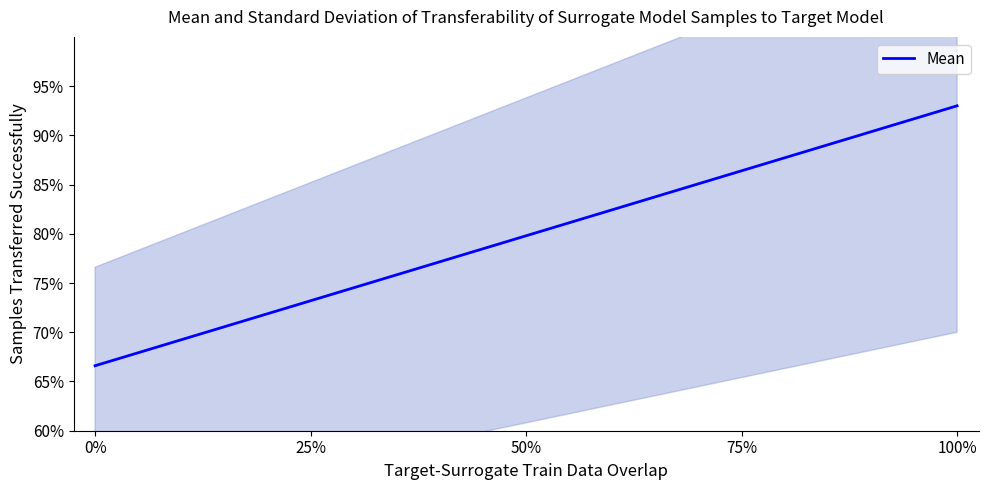

What is the sum of the values at 25% and 75%?

1.6